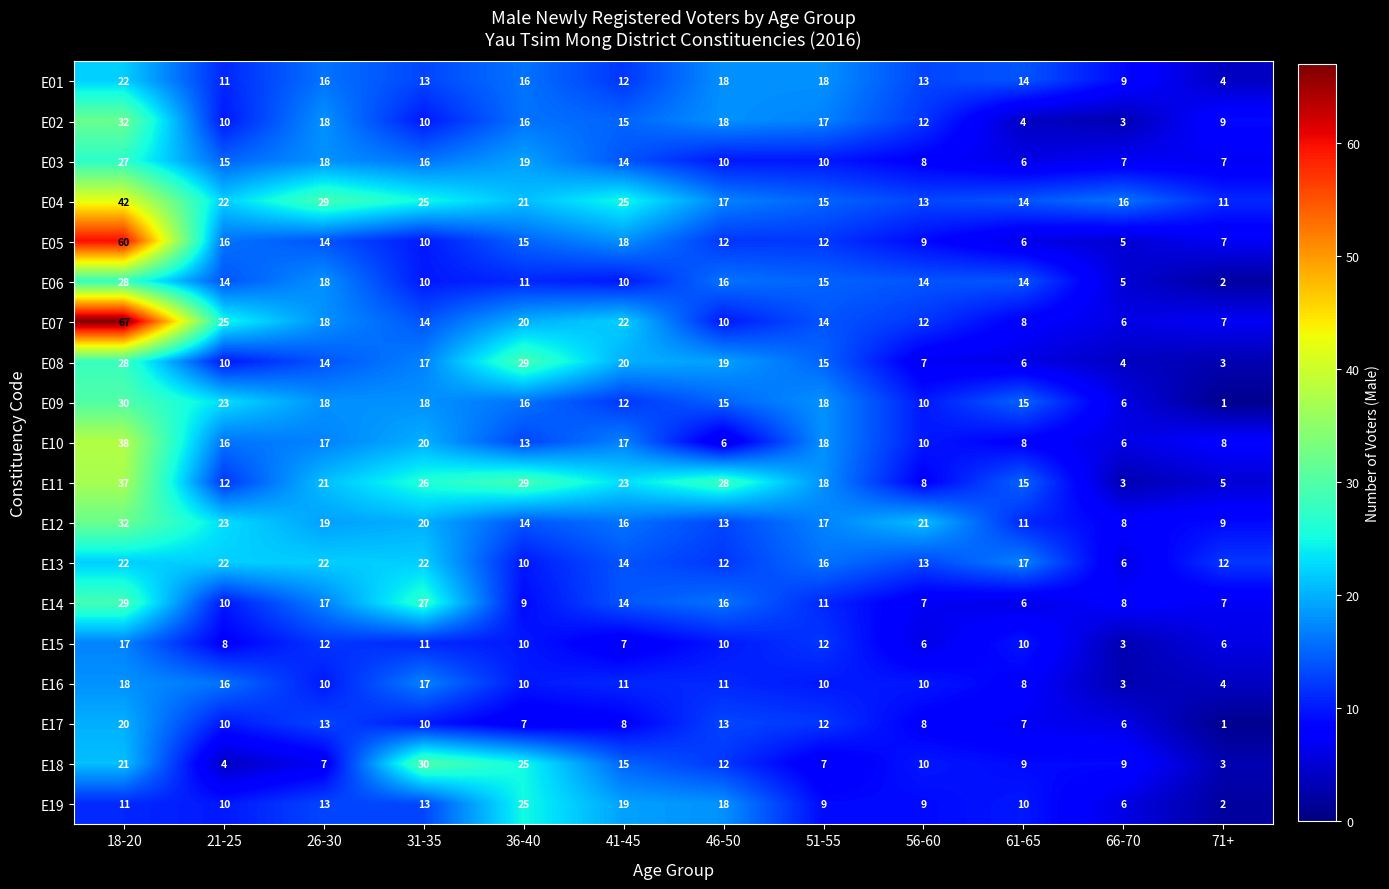

What is the spread (max minus min) of values at 56-60?

15